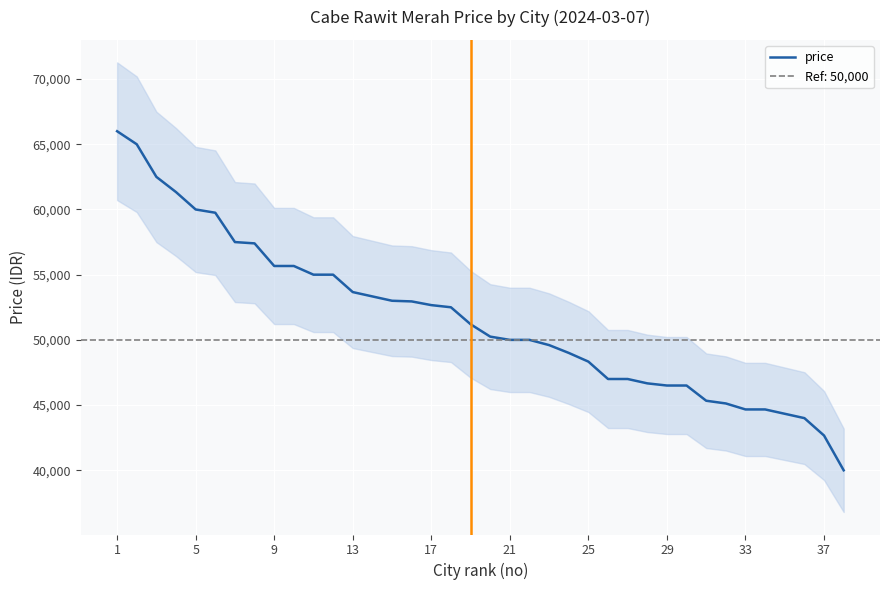

What is the value of the 33rd point from the left?

44666